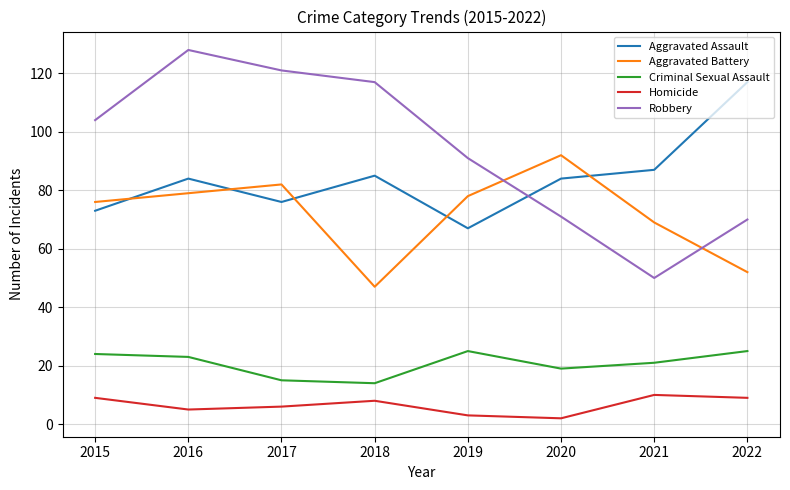

How many lines are shown in the chart?

5